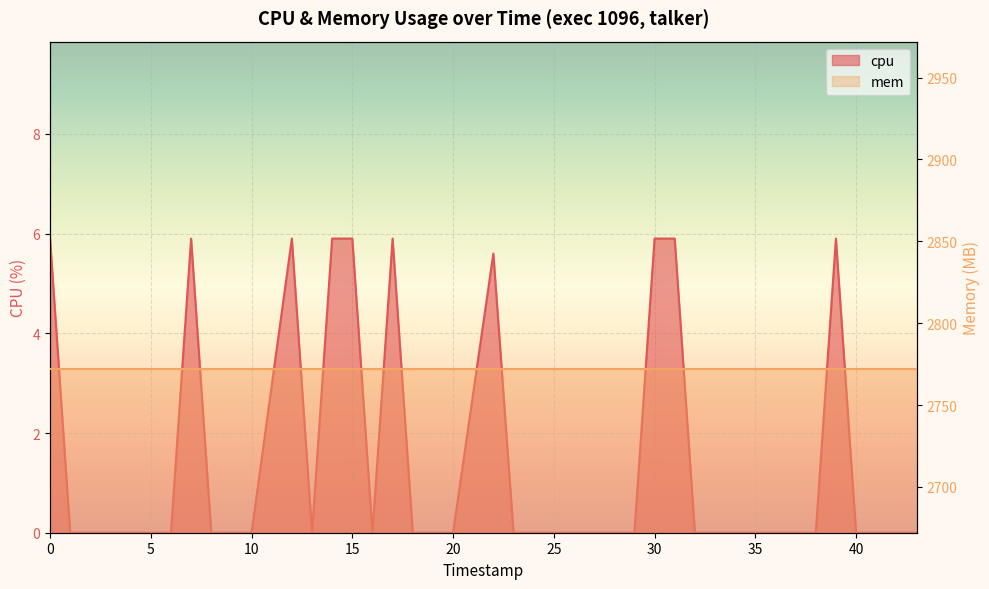

How many interior local peaks (higher than both neighbors) does the data have?

5